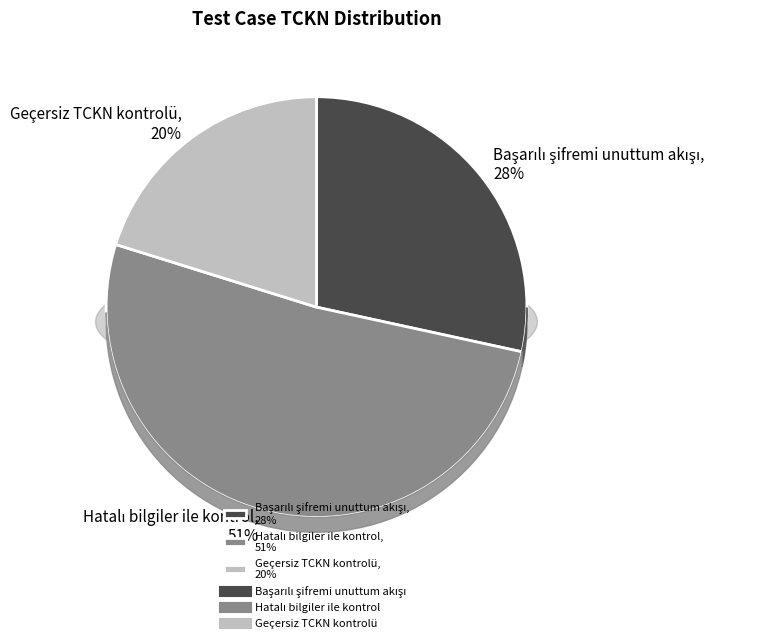

Is there any slice that represents more than half of the pie?

Yes